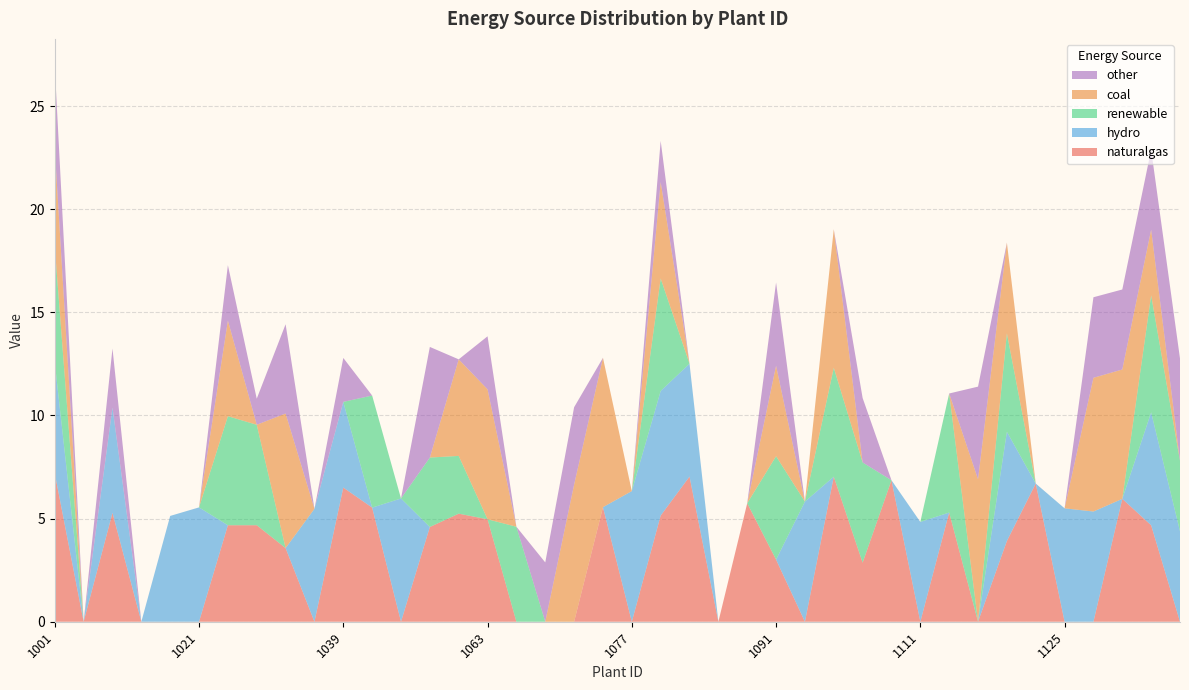

Reading left to right, extract all data points from this chart.

naturalgas: 1001=7.2	1005=0.0	1015=5.3	1017=0.0	1019=0.0	1021=0.0	1023=4.7	1025=4.7	1033=3.6	1037=0.0	1039=6.5	1047=5.5	1051=0.0	1053=4.6	1055=5.2	1063=5.0	1065=0.0	1069=0.0	1071=0.0	1073=5.6	1077=0.0	1079=5.1	1081=7.0	1083=0.0	1085=5.7	1091=3.0	1095=0.0	1097=7.0	1099=2.9	1103=6.9	1111=0.0	1113=5.3	1117=0.0	1121=3.9	1123=6.7	1125=0.0	1127=0.0	1129=6.0	1131=4.7	2016=0.0
hydro: 1001=5.4	1005=0.0	1015=5.1	1017=0.0	1019=5.1	1021=5.5	1023=0.0	1025=0.0	1033=0.0	1037=5.5	1039=4.2	1047=0.0	1051=6.0	1053=0.0	1055=0.0	1063=0.0	1065=0.0	1069=0.0	1071=0.0	1073=0.0	1077=6.3	1079=6.0	1081=5.5	1083=0.0	1085=0.0	1091=0.0	1095=5.8	1097=0.0	1099=0.0	1103=0.0	1111=4.8	1113=0.0	1117=0.0	1121=5.3	1123=0.0	1125=5.5	1127=5.3	1129=0.0	1131=5.5	2016=4.4
renewable: 1001=5.6	1005=0.0	1015=0.0	1017=0.0	1019=0.0	1021=0.0	1023=5.3	1025=4.9	1033=0.0	1037=0.0	1039=0.0	1047=5.4	1051=0.0	1053=3.4	1055=2.8	1063=0.0	1065=4.6	1069=0.0	1071=0.0	1073=0.0	1077=0.0	1079=5.5	1081=0.0	1083=0.0	1085=0.0	1091=5.0	1095=0.0	1097=5.3	1099=4.9	1103=0.0	1111=0.0	1113=5.8	1117=0.0	1121=4.8	1123=0.0	1125=0.0	1127=0.0	1129=0.0	1131=5.7	2016=3.4
coal: 1001=4.7	1005=0.0	1015=0.0	1017=0.0	1019=0.0	1021=0.0	1023=4.6	1025=0.0	1033=6.5	1037=0.0	1039=0.0	1047=0.0	1051=0.0	1053=0.0	1055=4.7	1063=6.3	1065=0.0	1069=0.0	1071=6.6	1073=7.2	1077=0.0	1079=4.7	1081=0.0	1083=0.0	1085=0.0	1091=4.4	1095=0.0	1097=6.7	1099=0.0	1103=0.0	1111=0.0	1113=0.0	1117=6.9	1121=4.4	1123=0.0	1125=0.0	1127=6.5	1129=6.3	1131=3.2	2016=0.0
other: 1001=4.0	1005=0.0	1015=2.9	1017=0.0	1019=0.0	1021=0.0	1023=2.7	1025=1.3	1033=4.3	1037=0.0	1039=2.1	1047=0.0	1051=0.0	1053=5.4	1055=0.0	1063=2.6	1065=0.0	1069=2.9	1071=3.8	1073=0.0	1077=0.0	1079=2.0	1081=0.0	1083=0.0	1085=0.0	1091=4.0	1095=0.0	1097=0.0	1099=3.1	1103=0.0	1111=0.0	1113=0.0	1117=4.5	1121=0.0	1123=0.0	1125=0.0	1127=3.9	1129=3.9	1131=3.9	2016=5.0